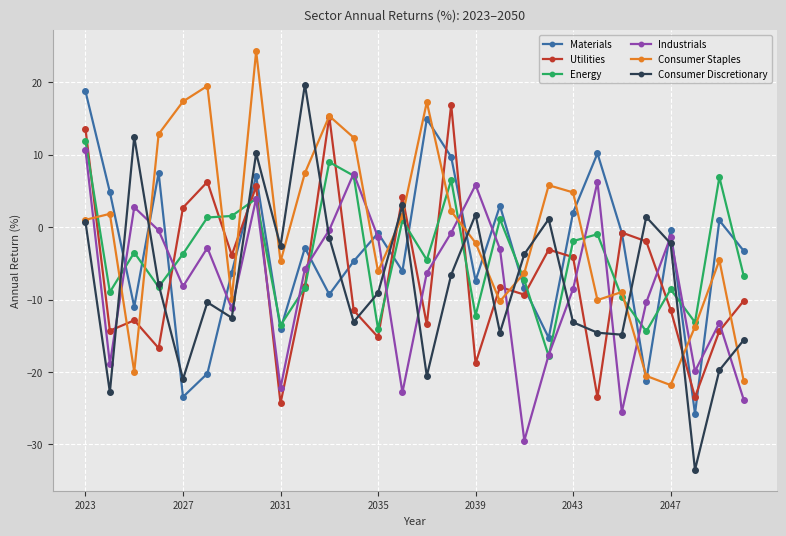

Which series ends up on top after the final intersection of Consumer Discretionary and Materials?

Materials